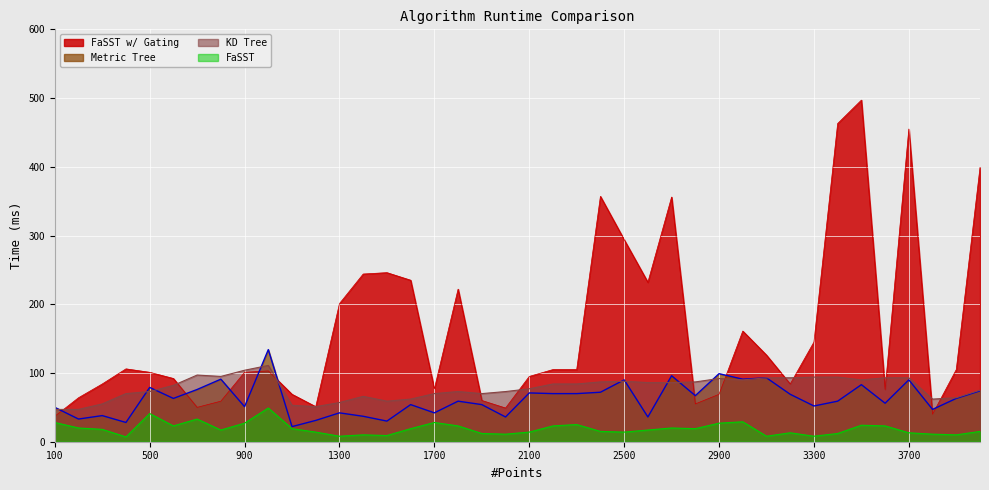

True or false: Metric Tree and FaSST cross at least once.

False